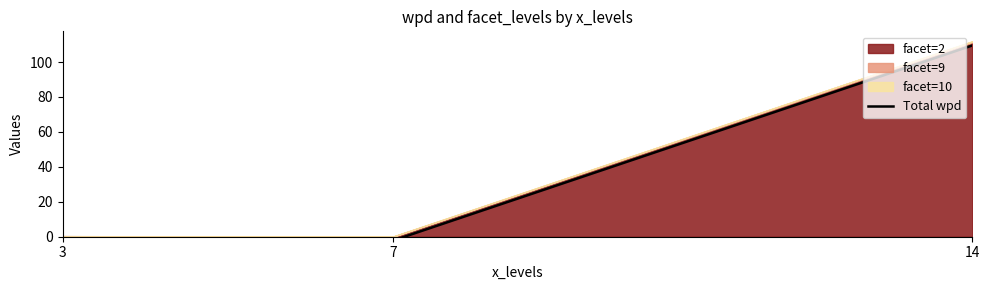

Is it true that the value at 14 is 109.5?

True